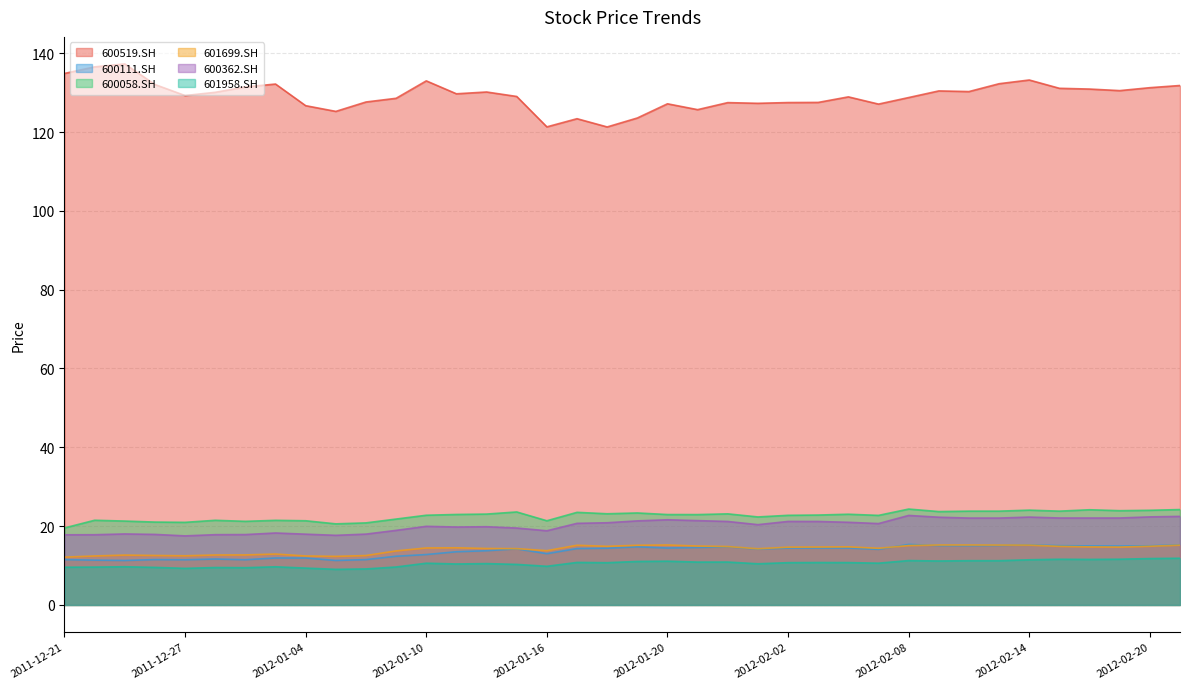

True or false: 601699.SH and 600058.SH intersect in this chart.

False